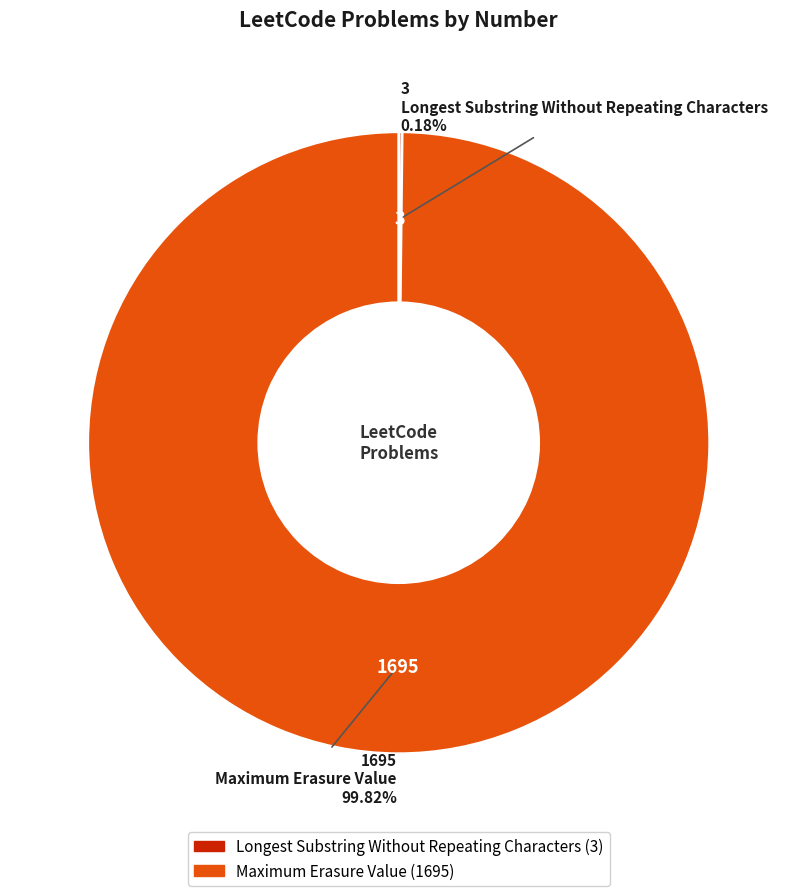

Which slice represents more than half of the pie?

Maximum Erasure Value